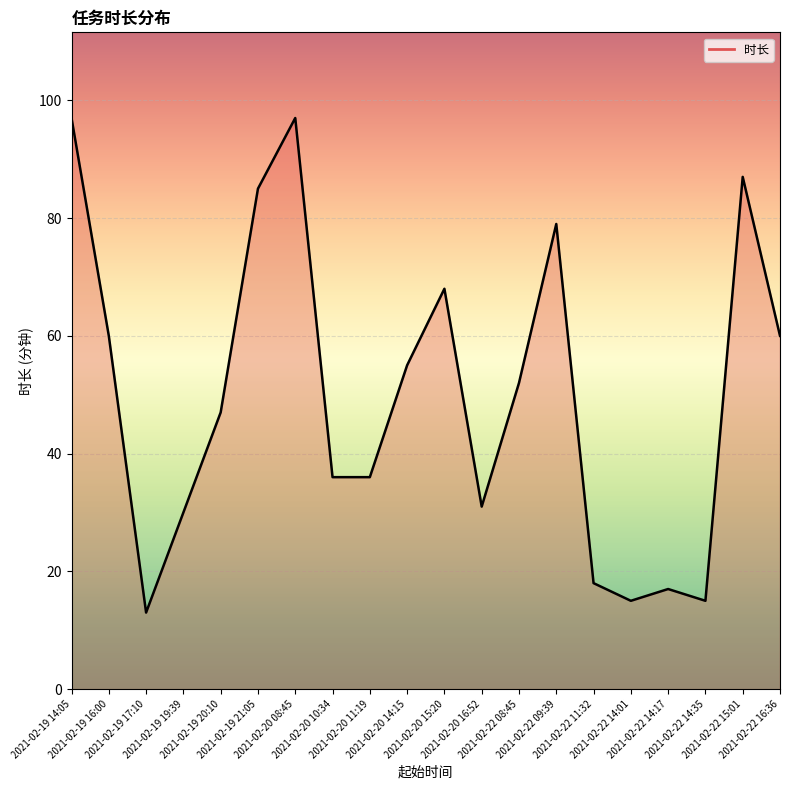

Approximately how many times larger is the value at 2021-02-20 15:20 compared to 2021-02-22 16:36?

1.1